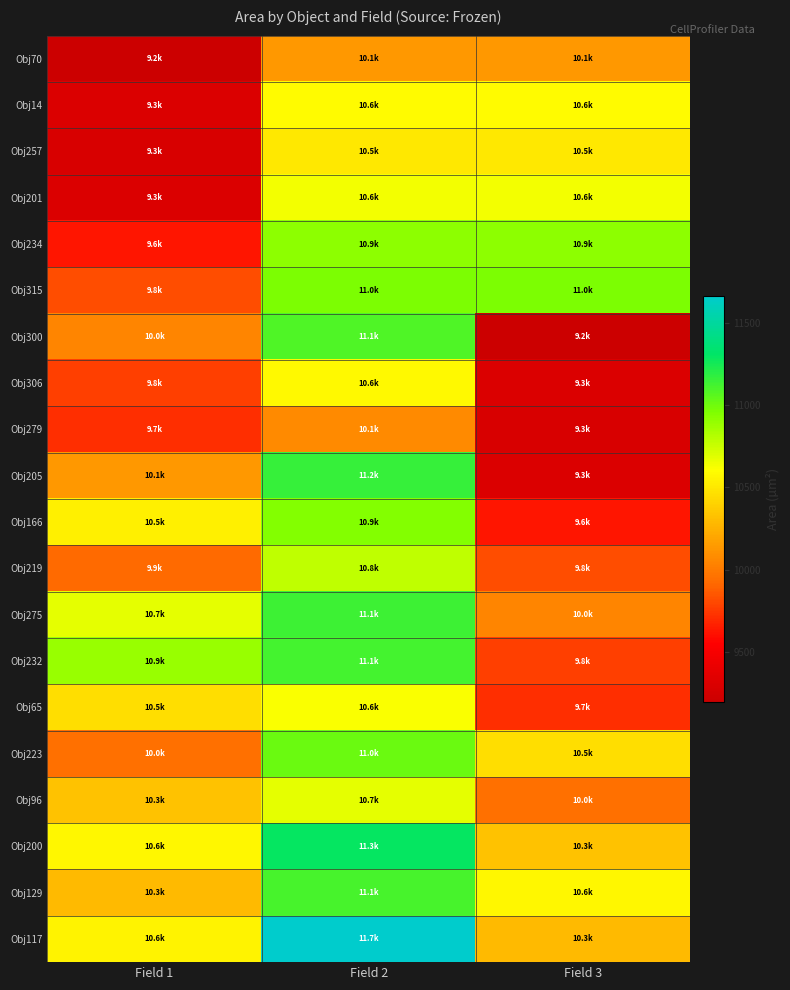

What is the spread (max minus min) of values at Field 2?

1591.2